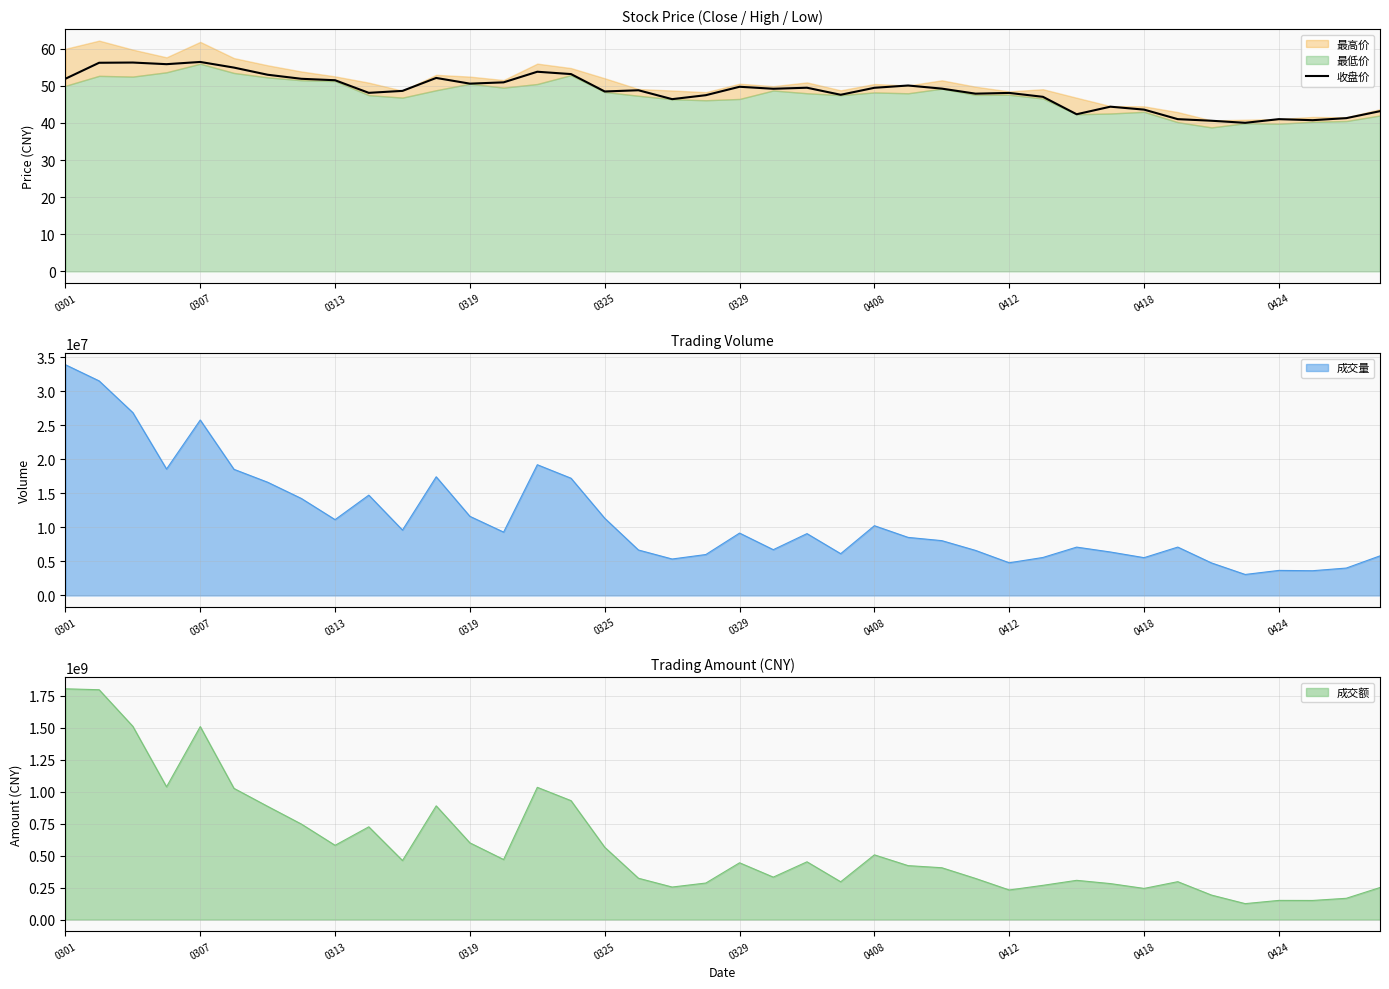

How many categories are shown in the chart?

40